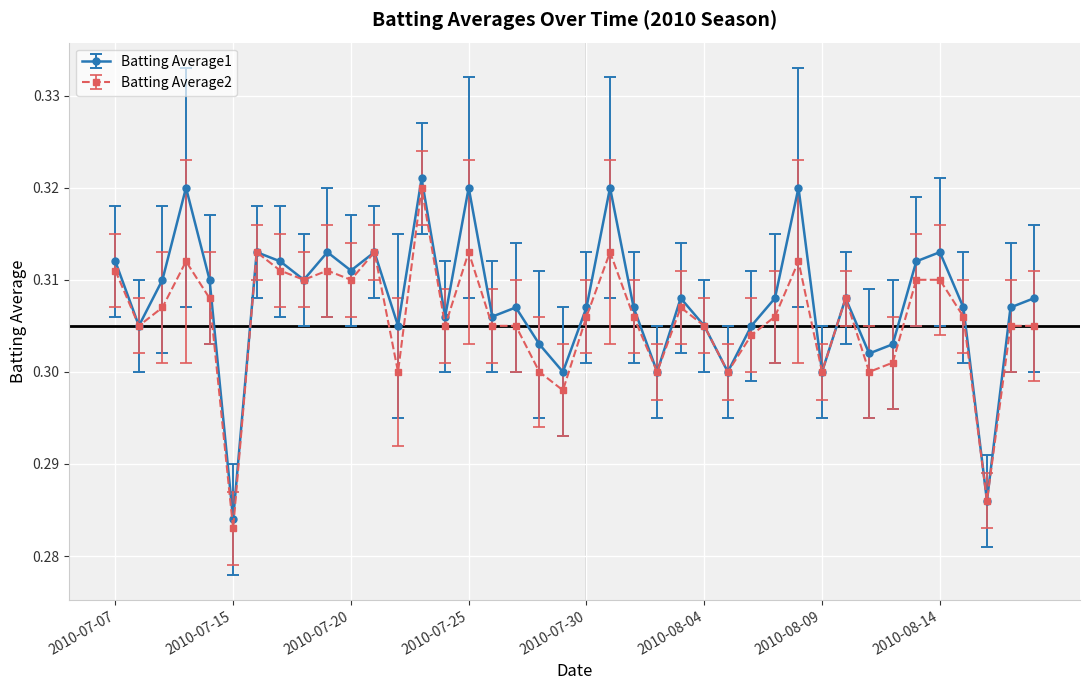

Does the chart display data point markers on the line(s)?

Yes